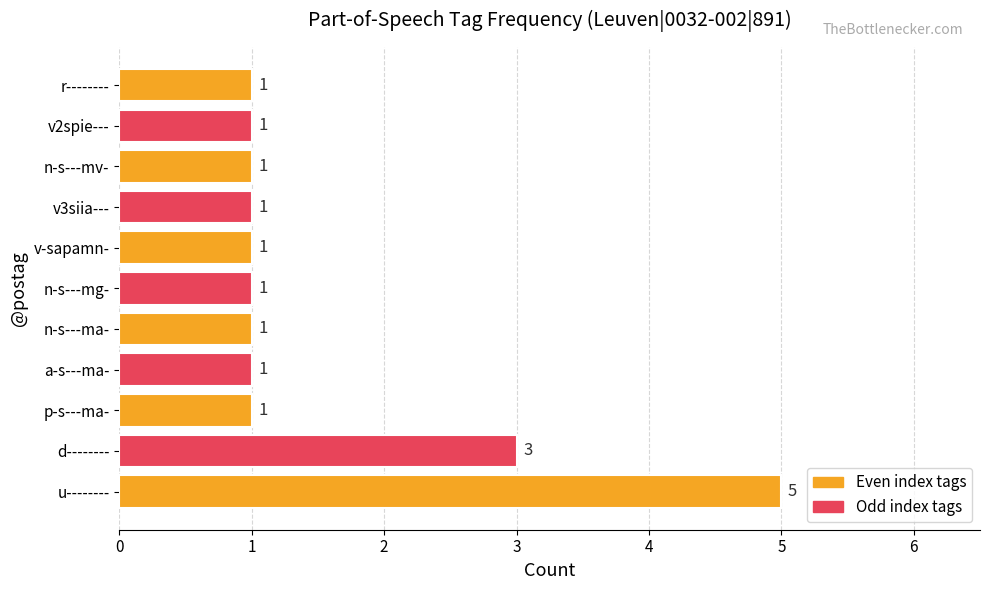

Is it true that the value at v-sapamn- is 0?

False